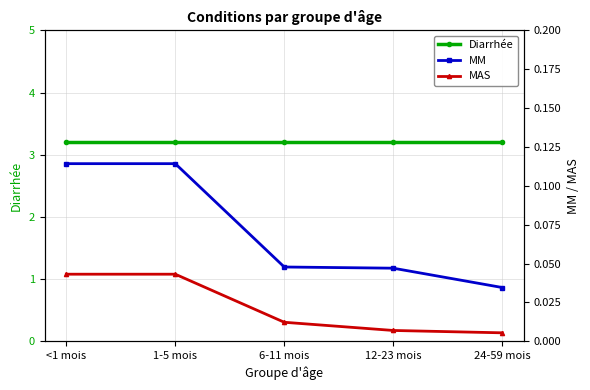

Count the number of categories in the chart.

5